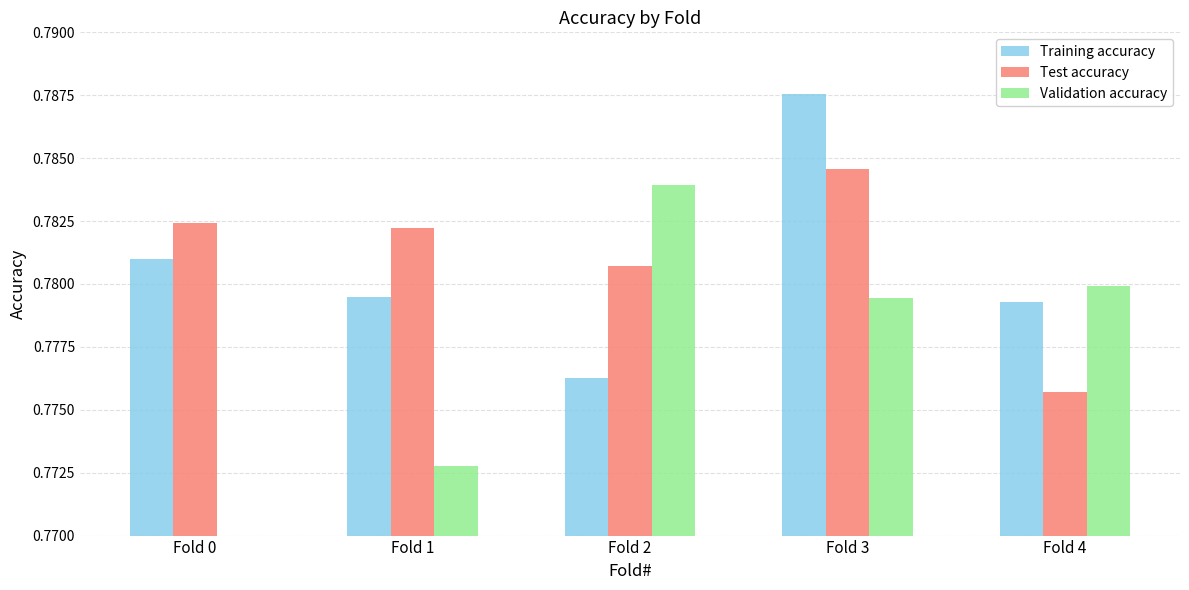

Is it true that Training accuracy equals 0.8 at Fold 0?

True